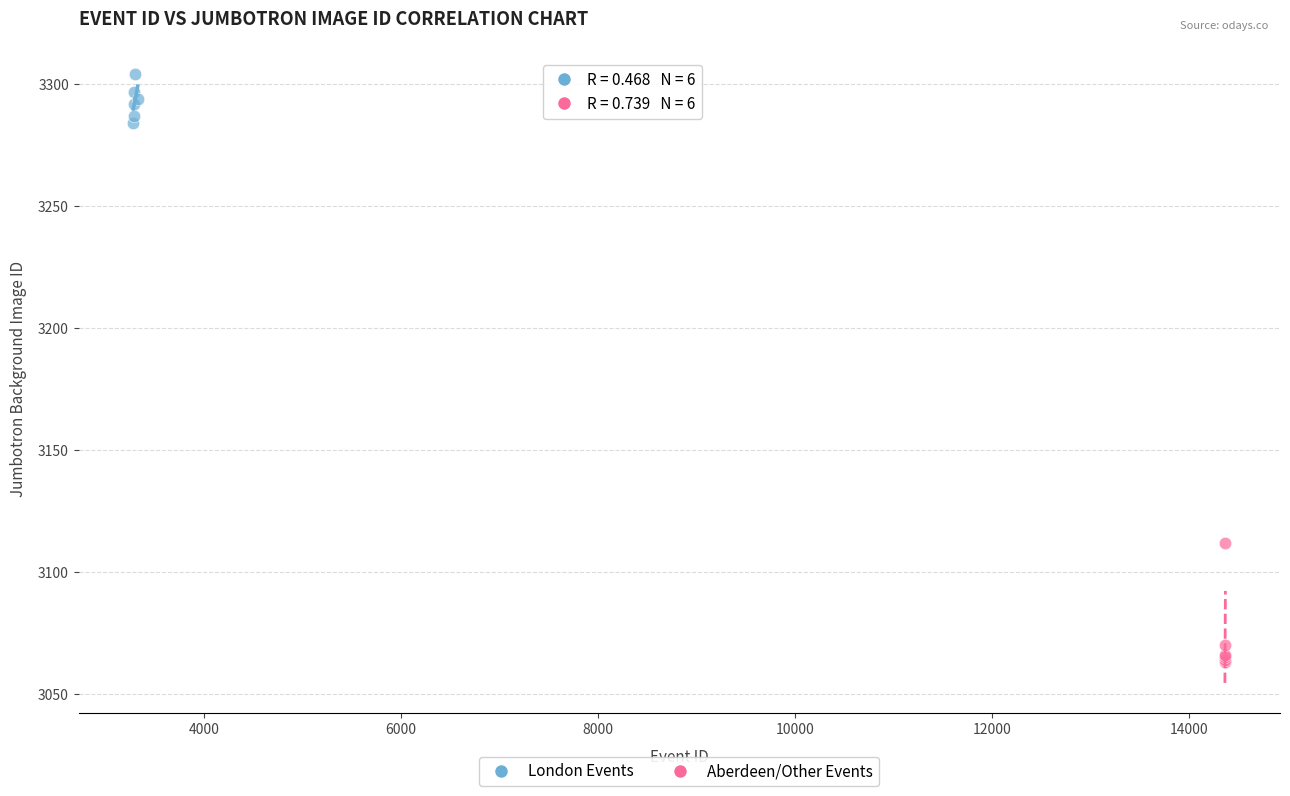

Which series contains the lowest Y value?

Aberdeen/Other Events